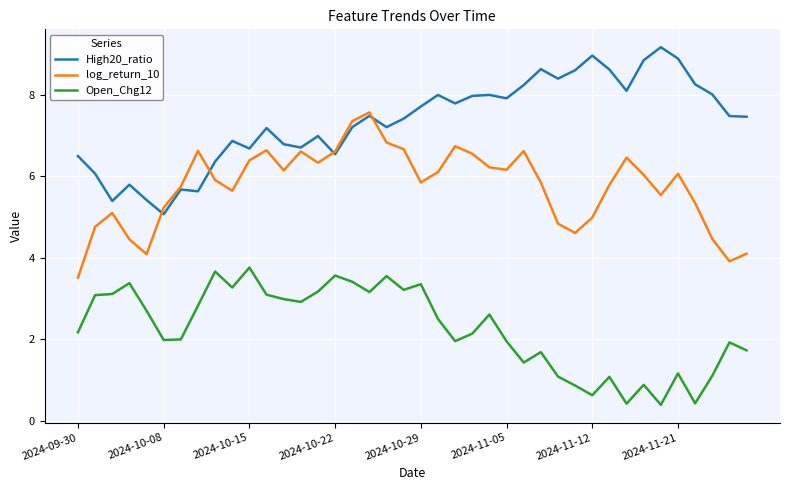

Rank the series by their average value, from highest to lowest.

High20_ratio, log_return_10, Open_Chg12